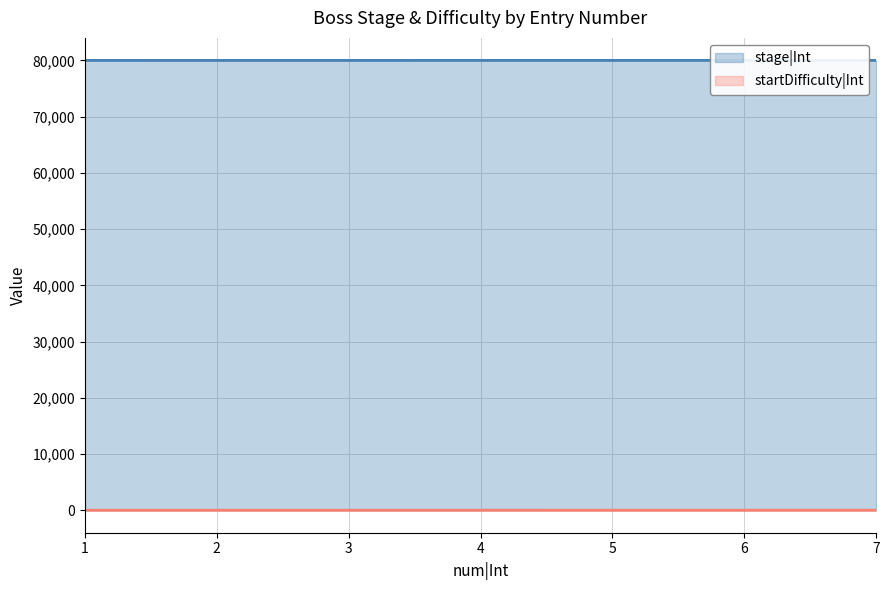

Which category has the lowest value in the stage|Int series?

1